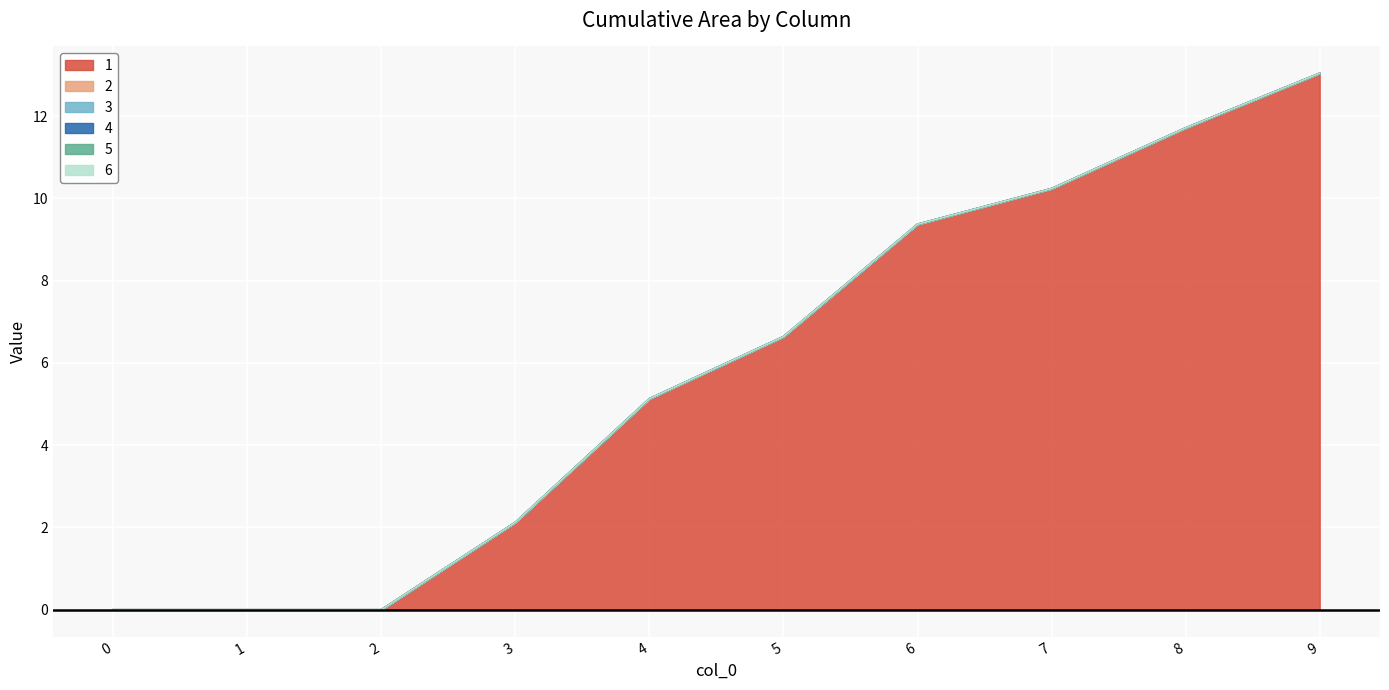

What are all the series names shown in the legend?

1, 2, 3, 4, 5, 6